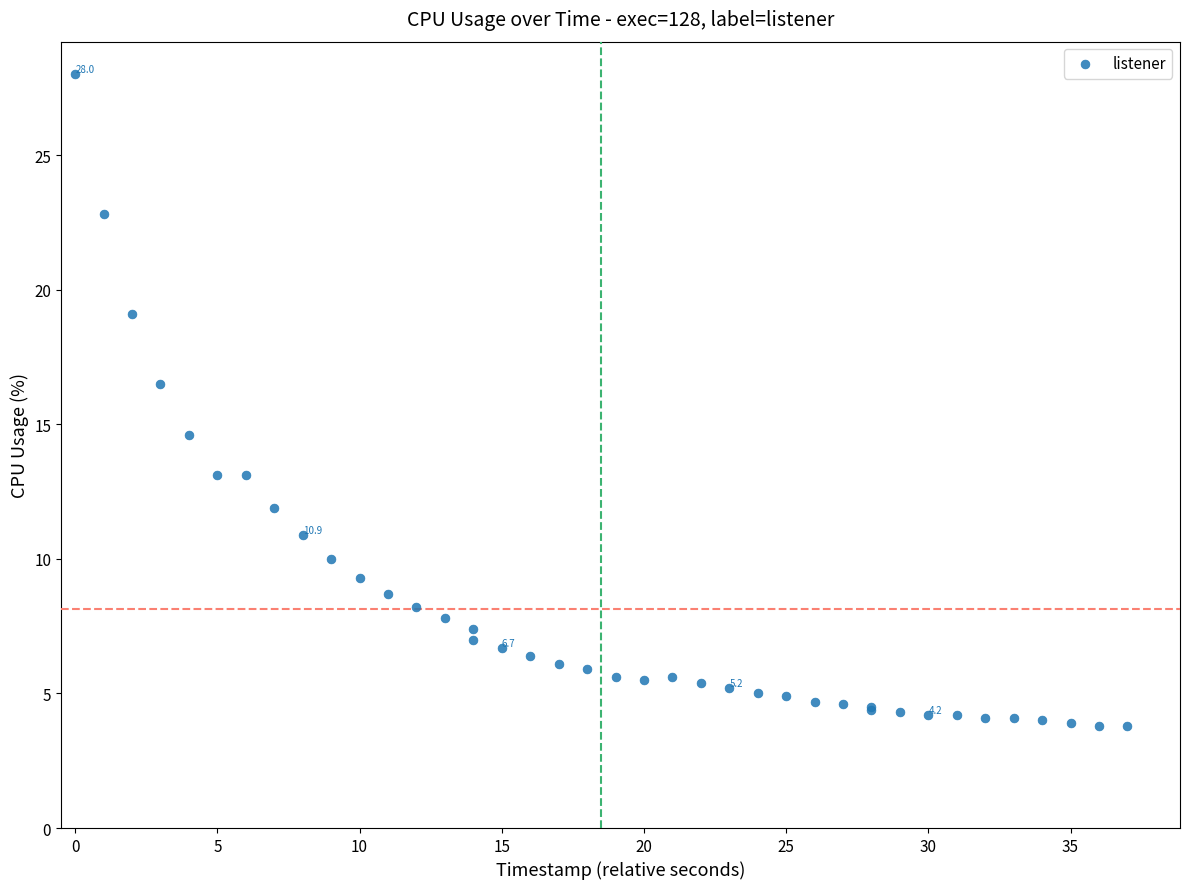

What Y value in the scatter plot is closest to 15?

14.6